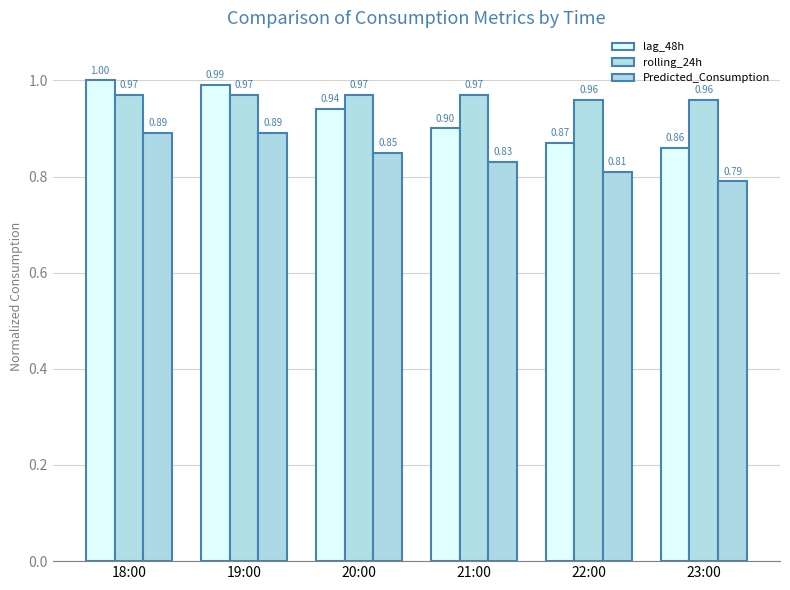

List the series in order of their overall mean, highest first.

rolling_24h, lag_48h, Predicted_Consumption